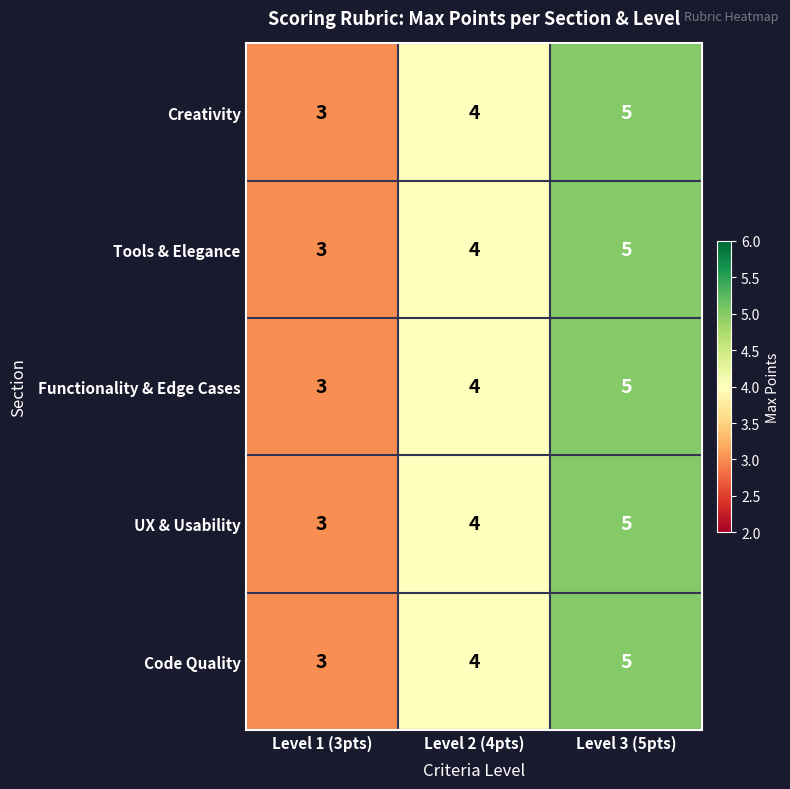

At which category does the chart reach its peak across all series?

Level 3 (5pts)